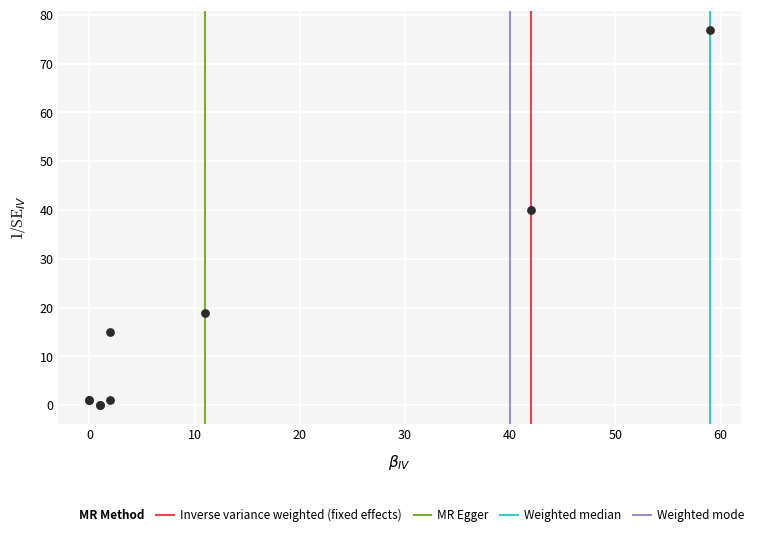

What Y value in the scatter plot is closest to 38?

40